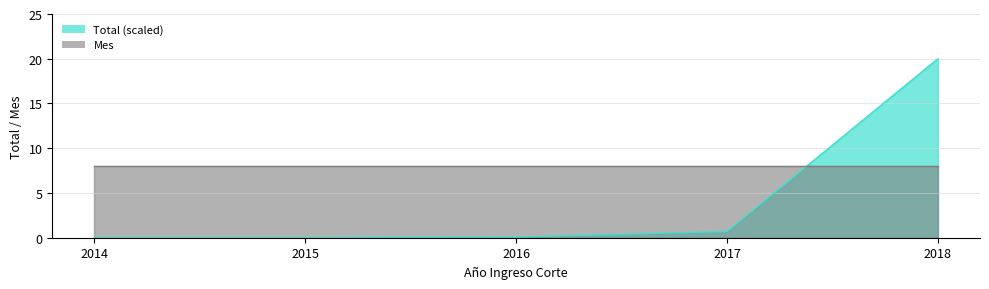

The value at 2017 is 0.5. True or false?

False